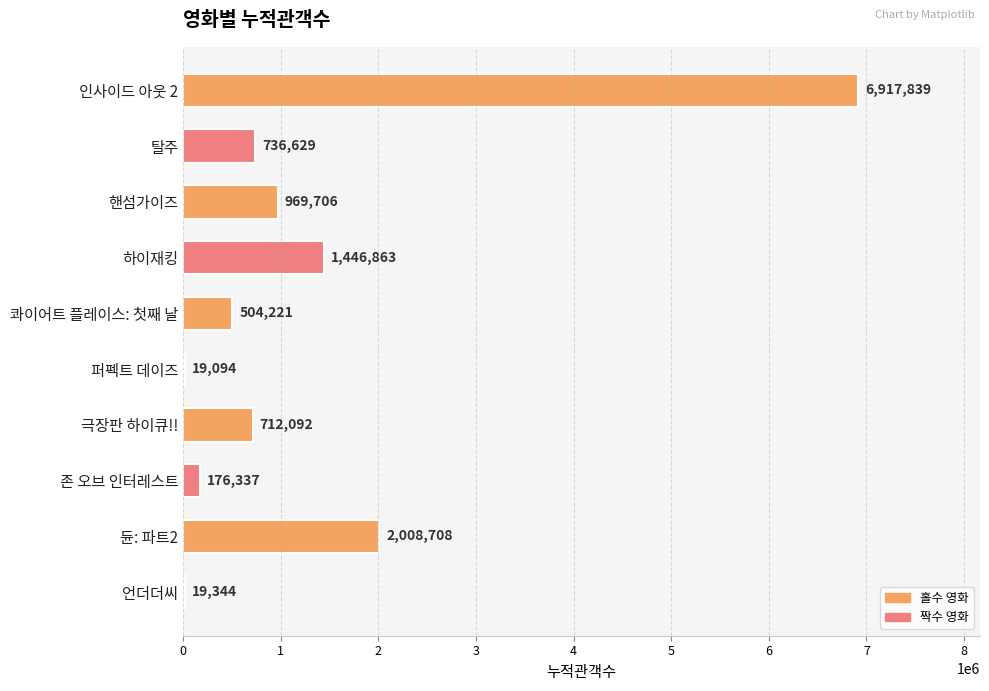

The chart shows a value of 504221 at 콰이어트 플레이스: 첫째 날. True or false?

True